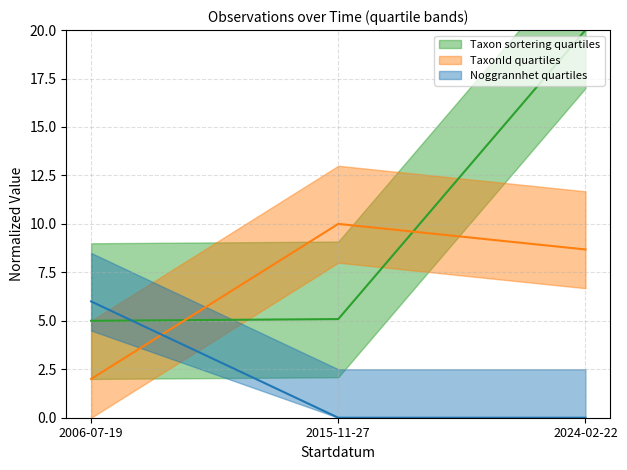

The Noggrannhet series shows 0.0 at 2024-02-22. True or false?

True